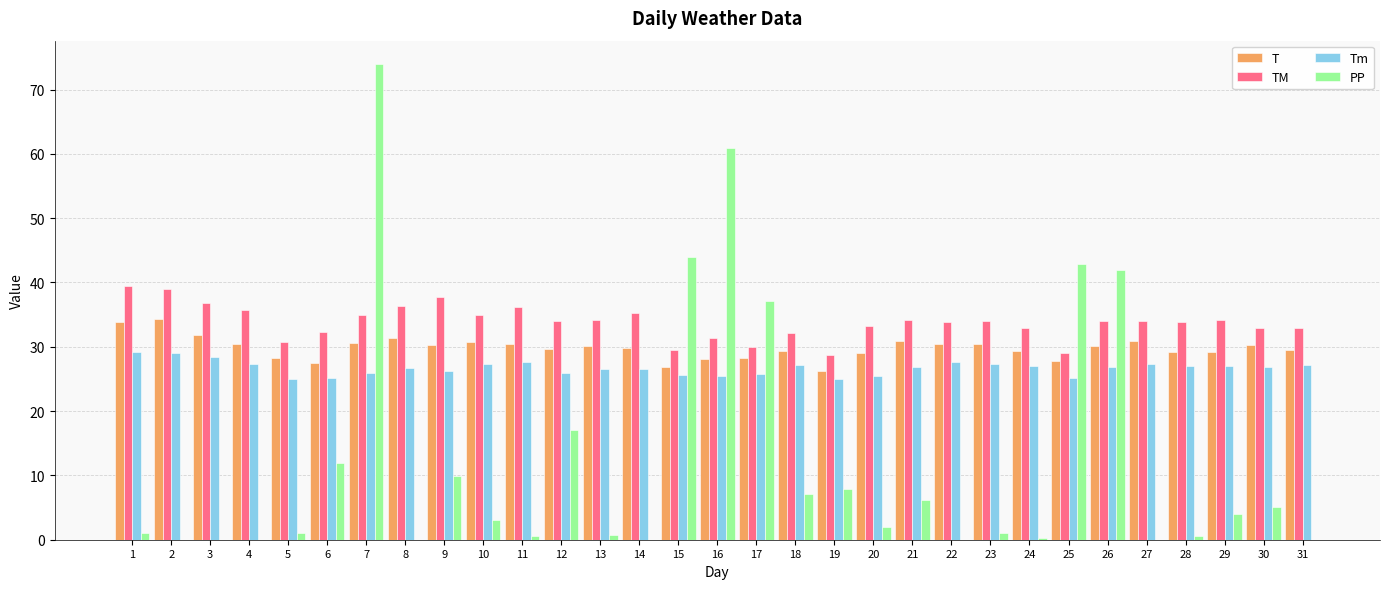

Count the number of categories in the chart.

31